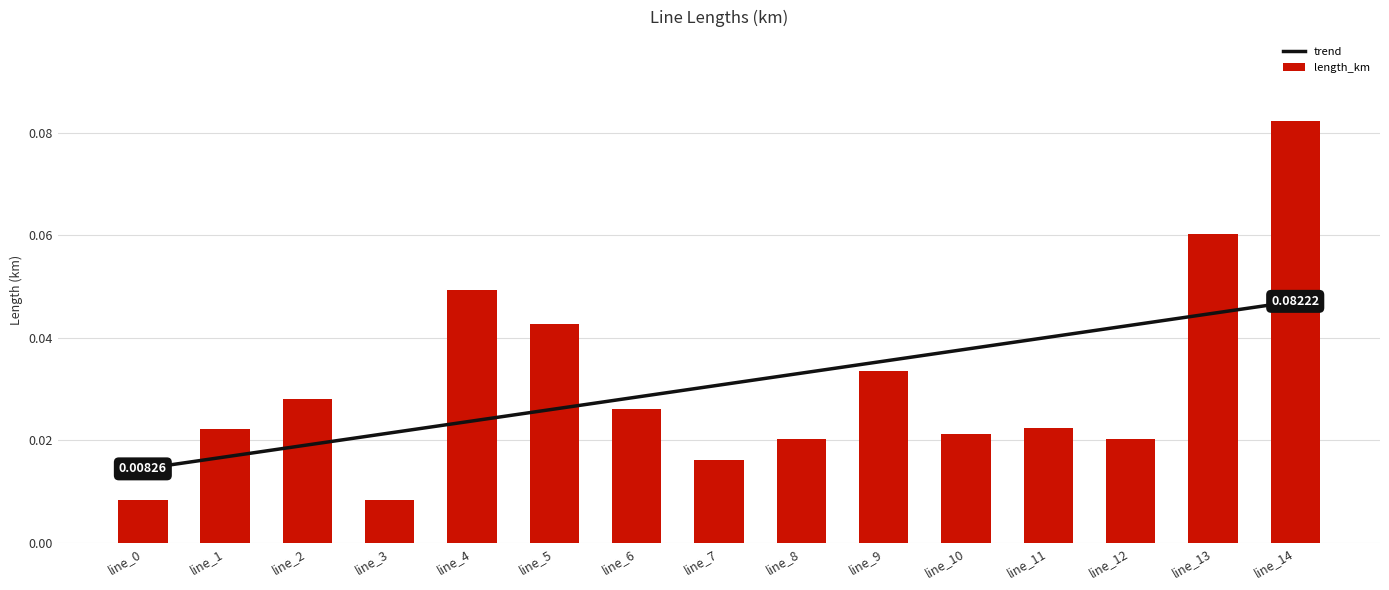

Which series has the largest total across all categories?

length_km